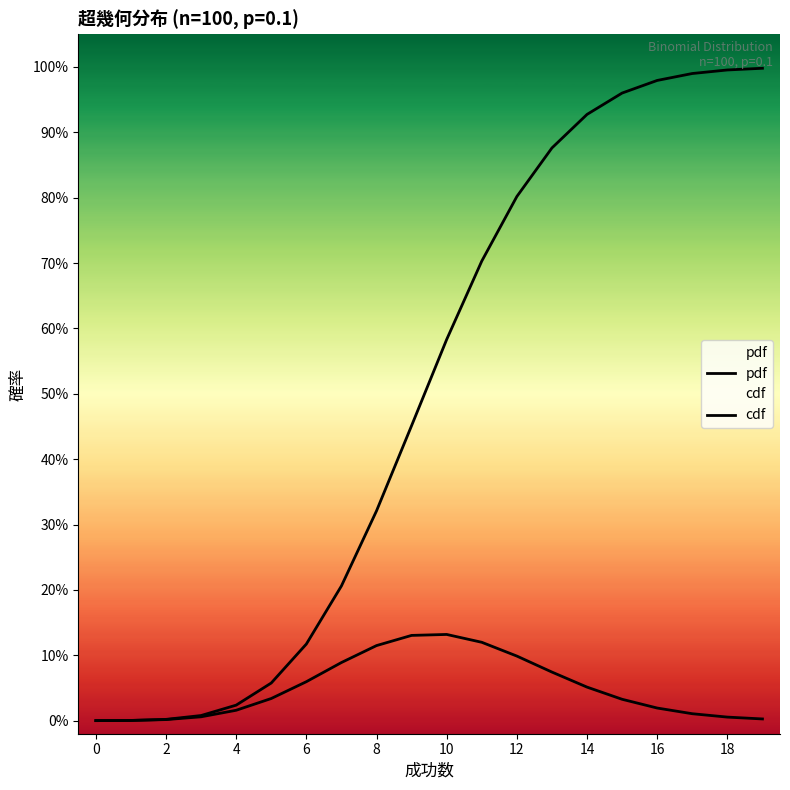

Is it true that cdf equals 0.0 at 17?

False